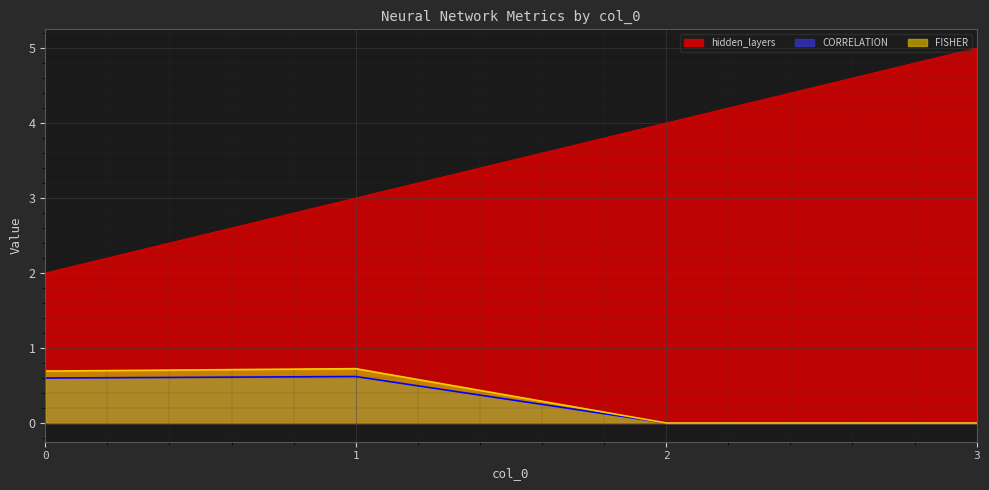

At how many categories does at least one series exceed 0?

4